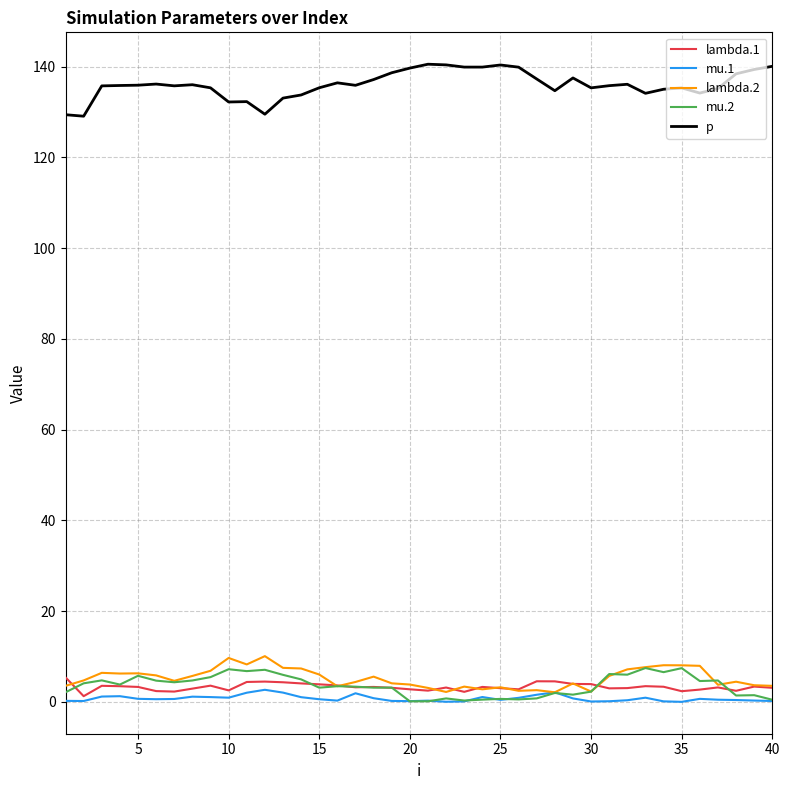

How many lines are shown in the chart?

5